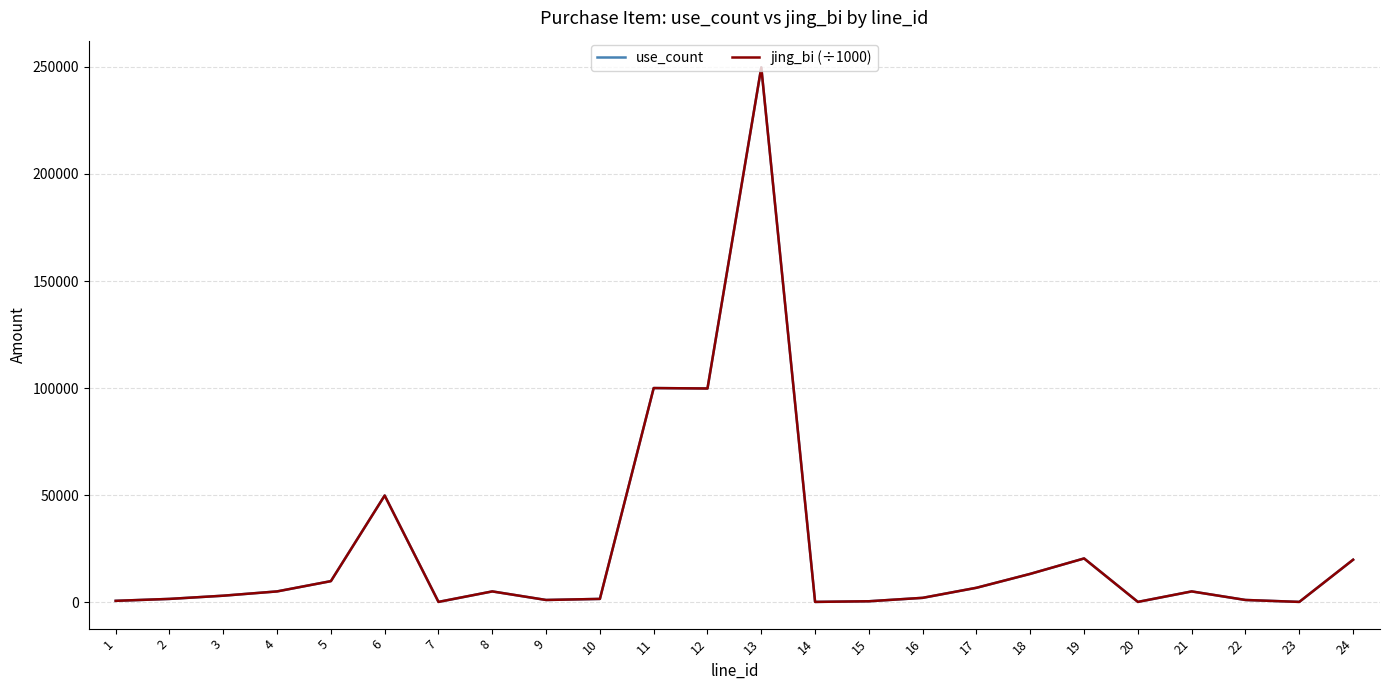

At 19, list the series in order from smallest to largest.

use_count, jing_bi (÷1000)